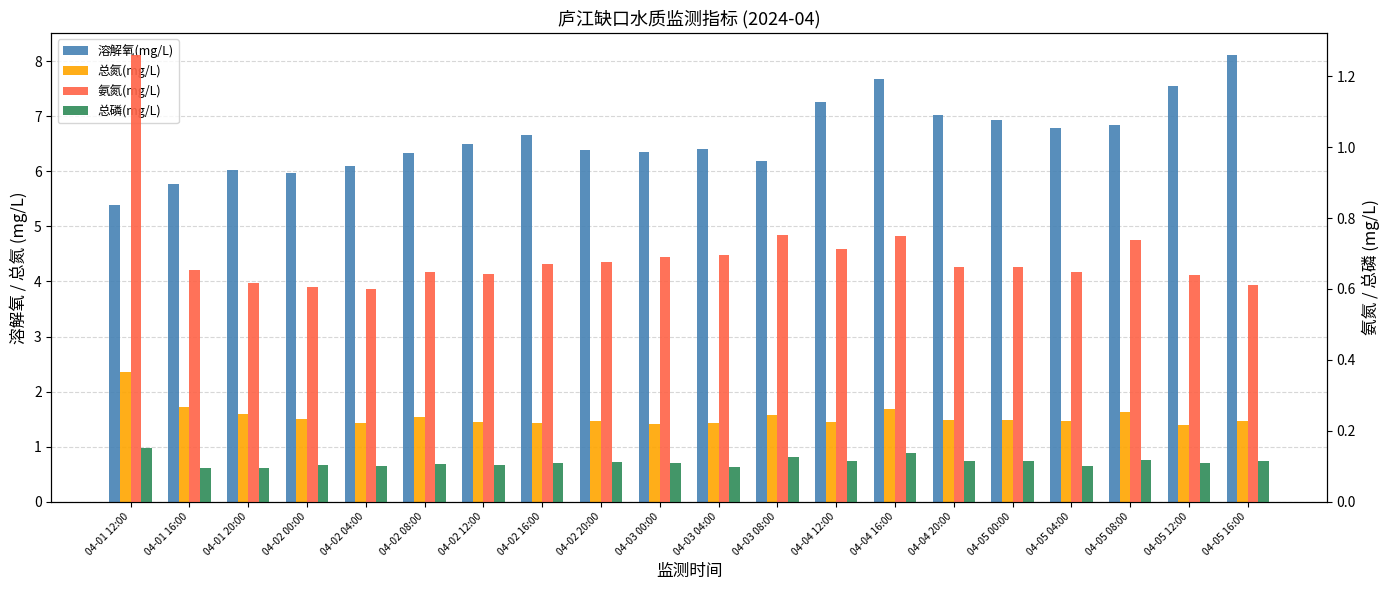

Between 04-03 04:00 and 04-05 12:00, which series saw the biggest shift?

溶解氧(mg/L)